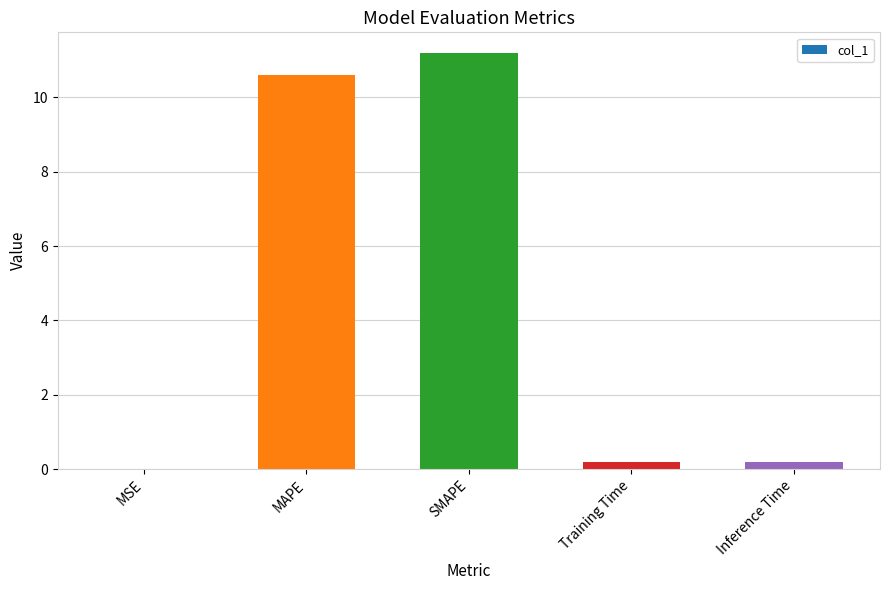

What is the sum of the values at MSE and Training Time?

0.2